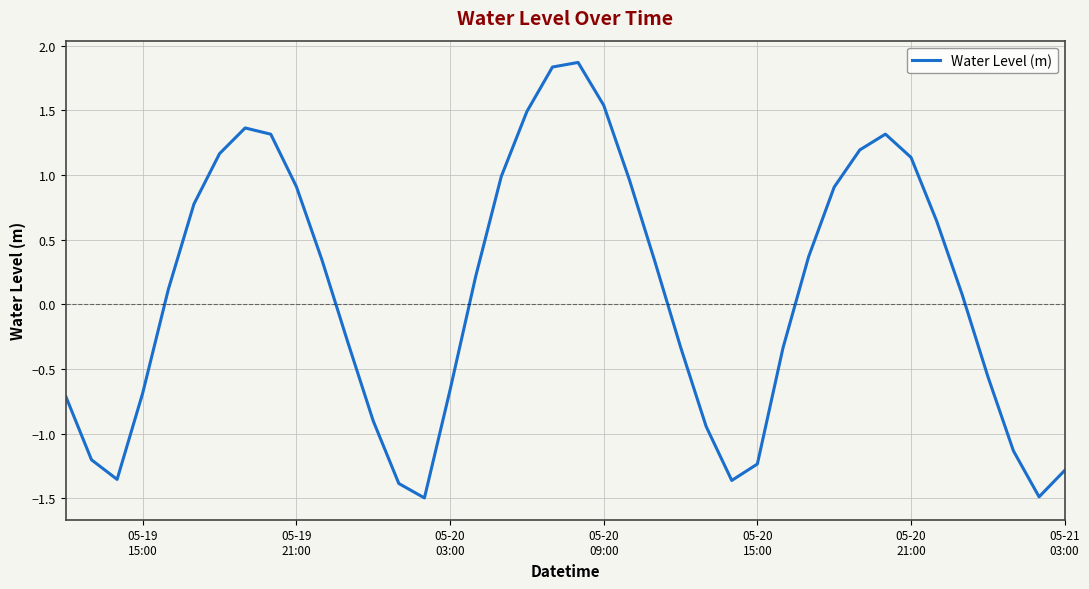

What is the maximum value shown in the chart?

1.9